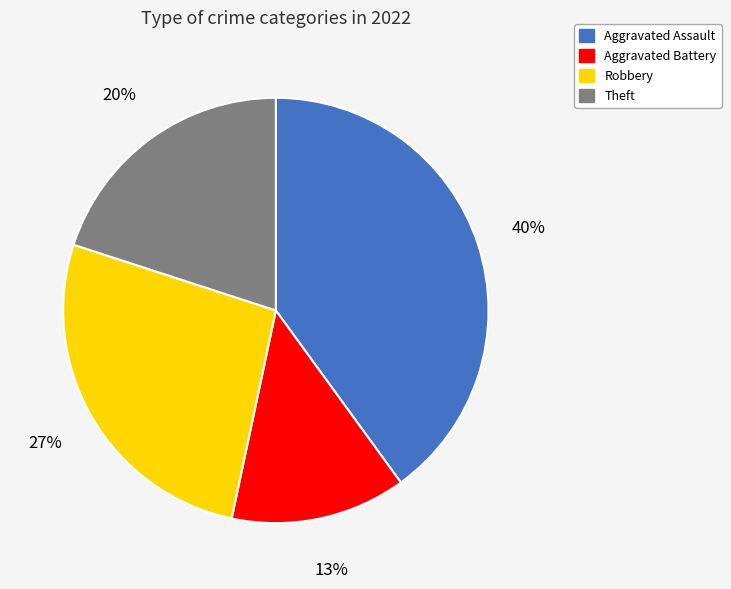

To the nearest percent, what is the average slice percentage?

25%